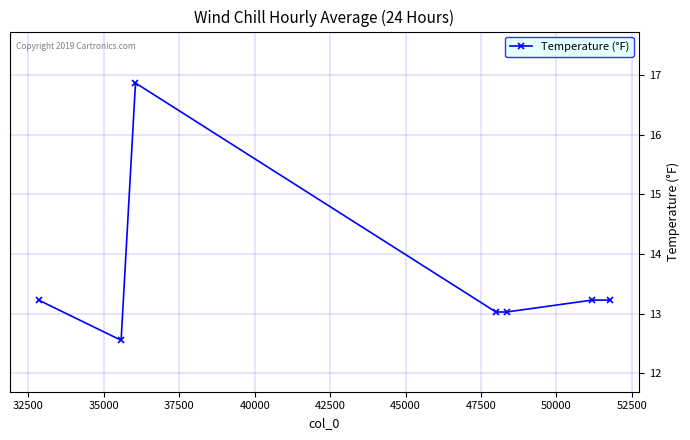

What is the value of the 3rd point from the left?

16.9